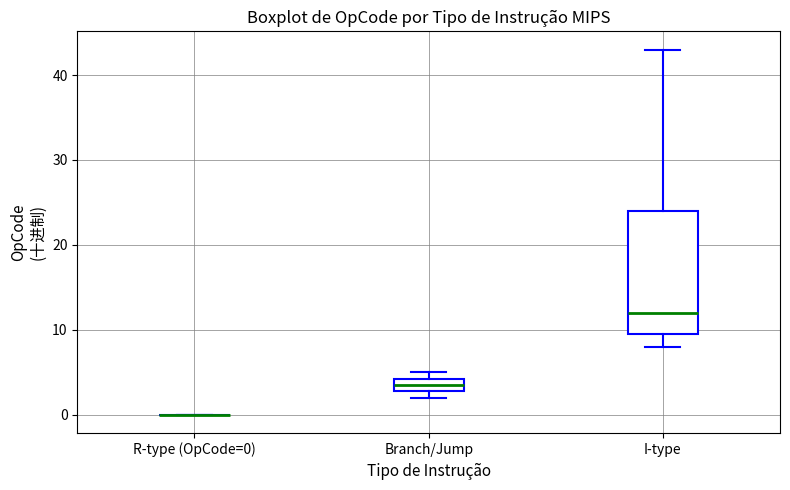

Where does the median line of the box for I-type sit on the y-axis? The values are not printed on the chart, so give them approximately, as read against the axis.

12